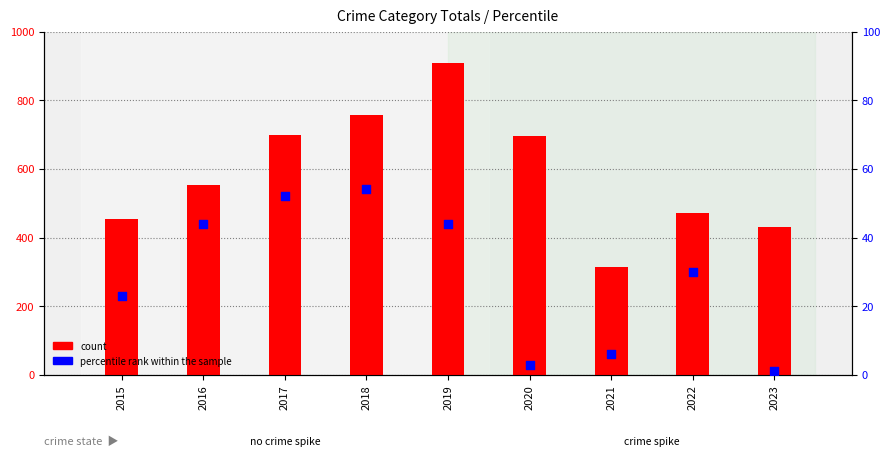

At how many categories does at least one series exceed 678?

4